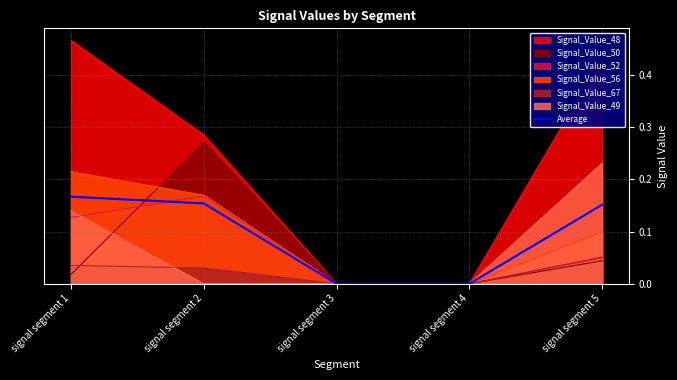

What is the sum of the values at signal segment 5 and signal segment 4?

0.2